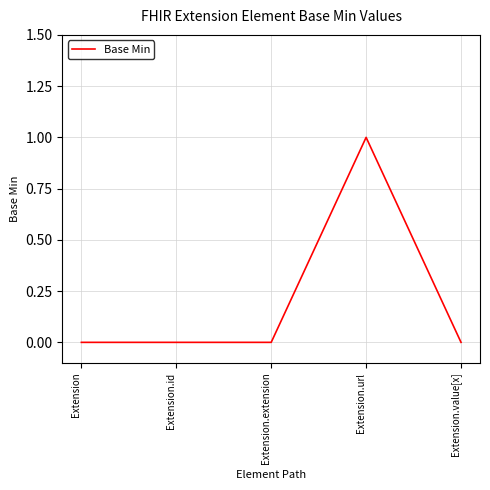

How many categories are shown in the chart?

5